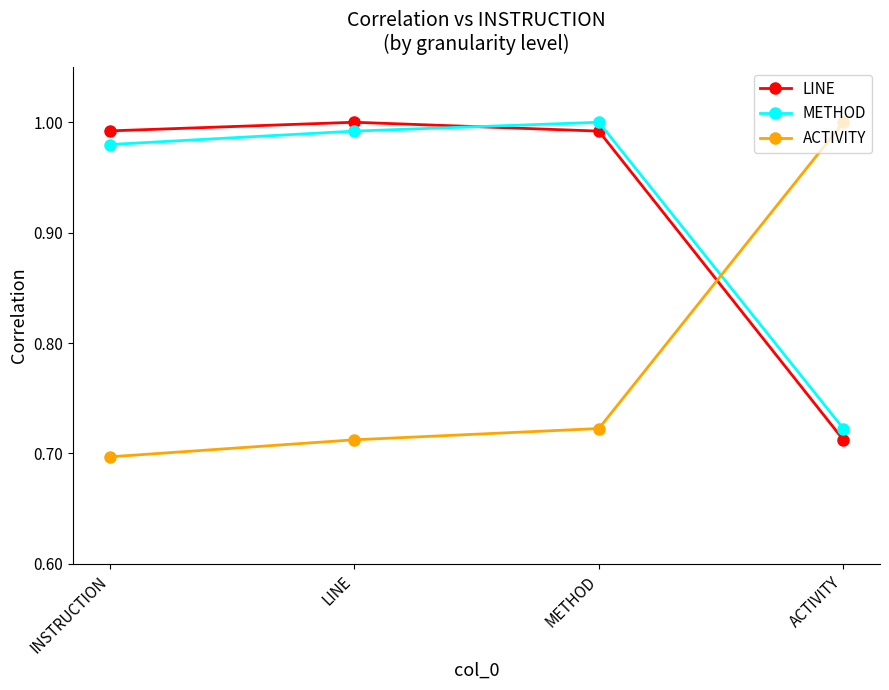

What is the label of the 4th point from the right?

INSTRUCTION